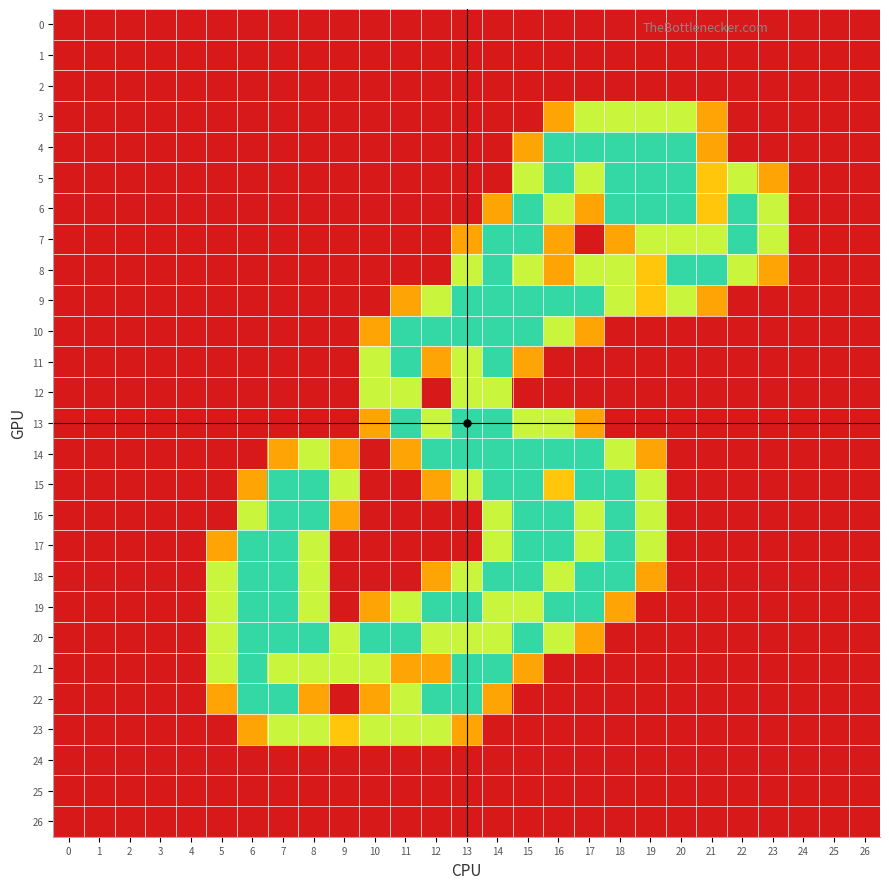

What is the total value across all series at 10?

11.2